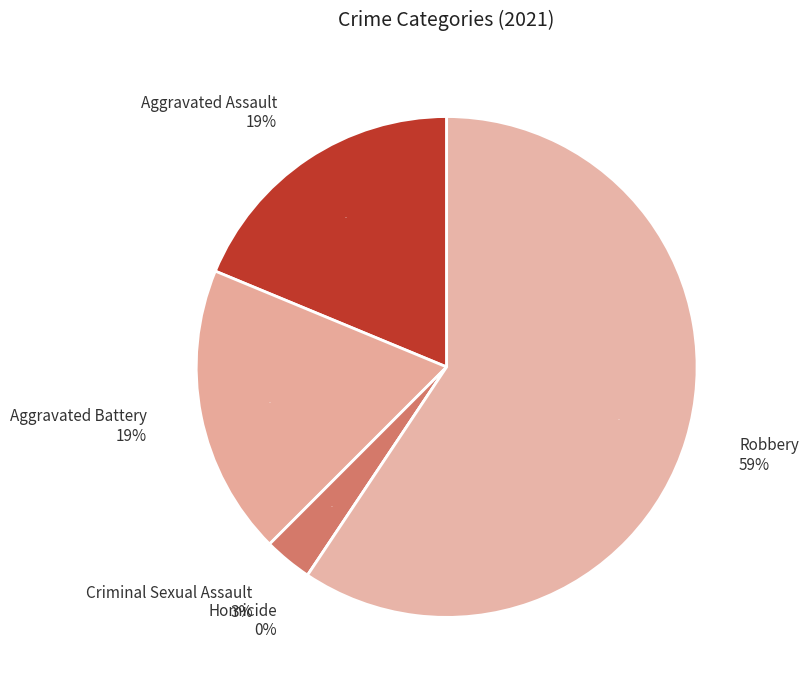

What is the change in value from Criminal Sexual Assault to Homicide?

-1